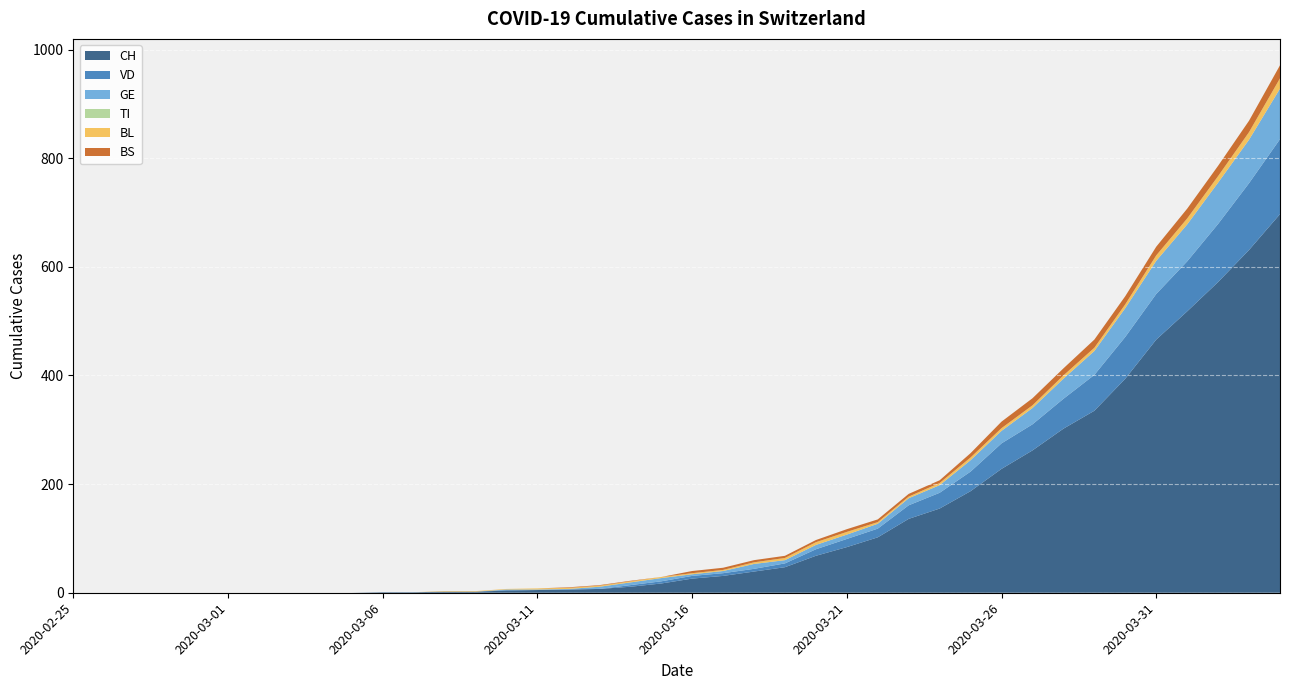

Reading left to right, list all the values displayed in this chart.

CH: 0	0	0	0	0	0	0	0	0	0	1	1	2	2	4	5	6	7	11	17	26	31	39	47	68	84	102	136	155	187	228	262	302	335	394	466	518	572	631	697
VD: 0	0	0	0	0	0	0	0	0	0	0	0	0	0	1	0	0	0	3	4	5	5	5	7	12	15	16	25	29	36	47	48	55	66	77	84	92	107	123	138
GE: 0	0	0	0	0	0	0	0	0	0	0	0	0	0	1	1	1	4	5	6	3	4	9	6	8	8	9	13	14	21	23	30	37	44	53	61	68	76	80	93
TI: 0	0	0	0	0	0	0	0	0	0	0	0	0	0	0	0	0	0	0	0	0	0	0	0	0	0	0	0	0	0	0	0	0	0	0	0	0	0	0	0
BL: 0	0	0	0	0	0	0	0	0	0	0	0	1	1	1	2	2	2	2	2	2	2	3	4	5	5	3	3	4	5	5	5	6	6	7	10	11	12	14	19
BS: 0	0	0	0	0	0	0	0	0	0	0	0	0	0	0	0	1	1	1	0	4	4	4	4	4	5	5	5	5	8	12	13	13	15	15	16	18	19	21	24